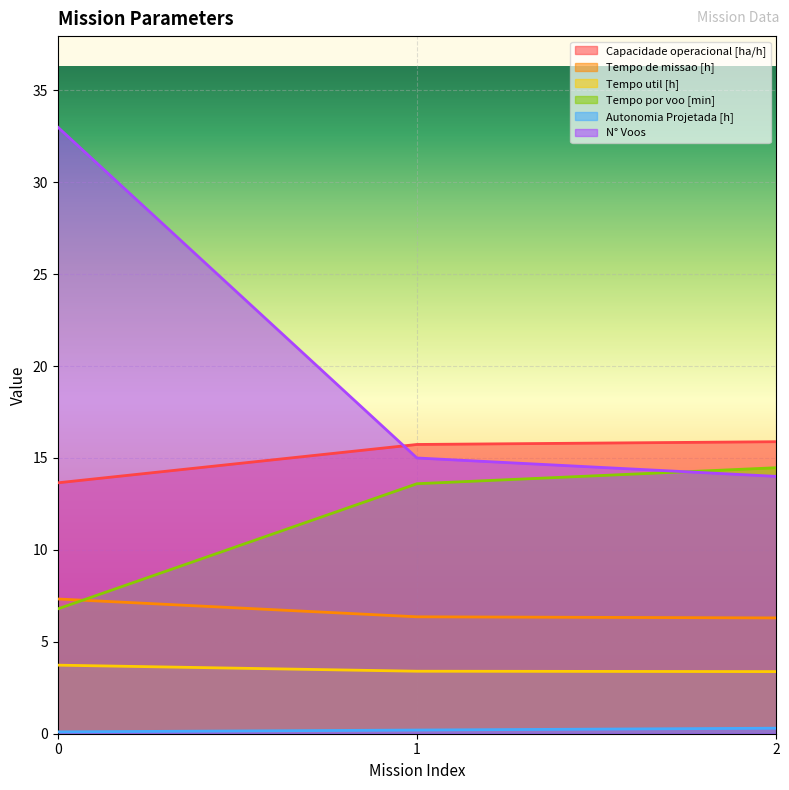

List the series in order of their overall mean, lowest first.

Autonomia Projetada [h], Tempo util [h], Tempo de missao [h], Tempo por voo [min], Capacidade operacional [ha/h], N° Voos